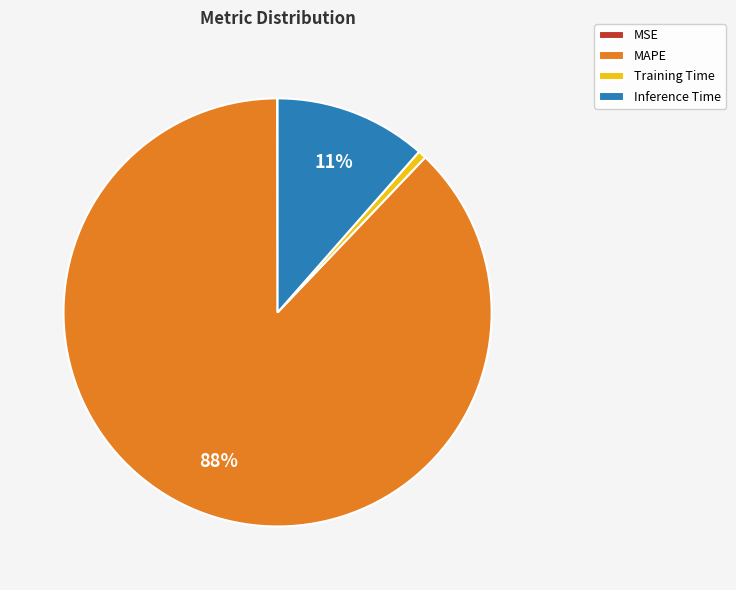

Which slice represents more than half of the pie?

MAPE